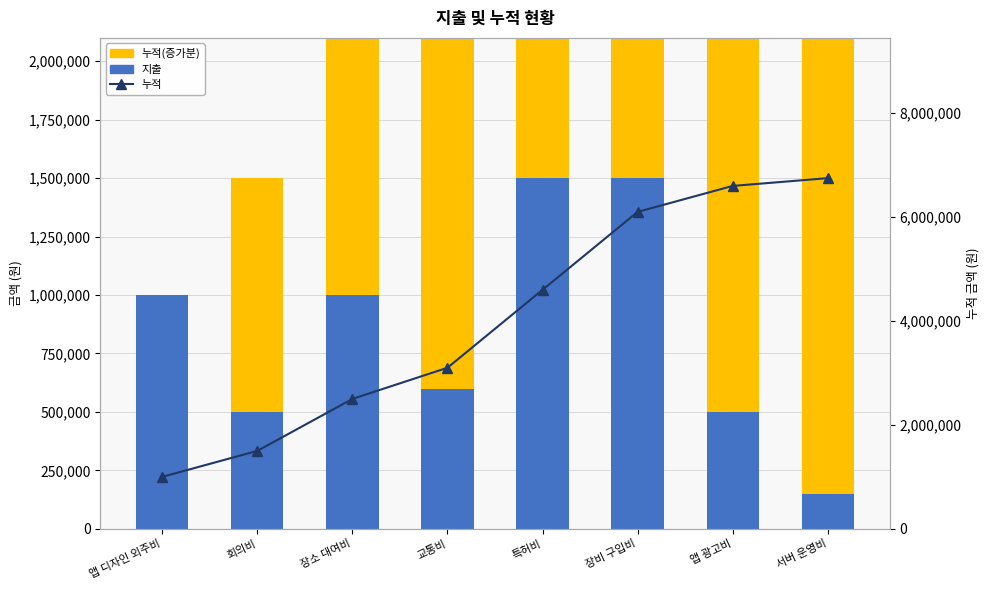

Reading right to left, list all the values displayed in this chart.

지출: 서버 운영비=150000	앱 광고비=500000	장비 구입비=1500000	특허비=1500000	교통비=600000	장소 대여비=1000000	회의비=500000	앱 디자인 외주비=1000000
누적(증가분): 서버 운영비=6600000	앱 광고비=6100000	장비 구입비=4600000	특허비=3100000	교통비=2500000	장소 대여비=1500000	회의비=1000000	앱 디자인 외주비=0
누적: 서버 운영비=6750000	앱 광고비=6600000	장비 구입비=6100000	특허비=4600000	교통비=3100000	장소 대여비=2500000	회의비=1500000	앱 디자인 외주비=1000000